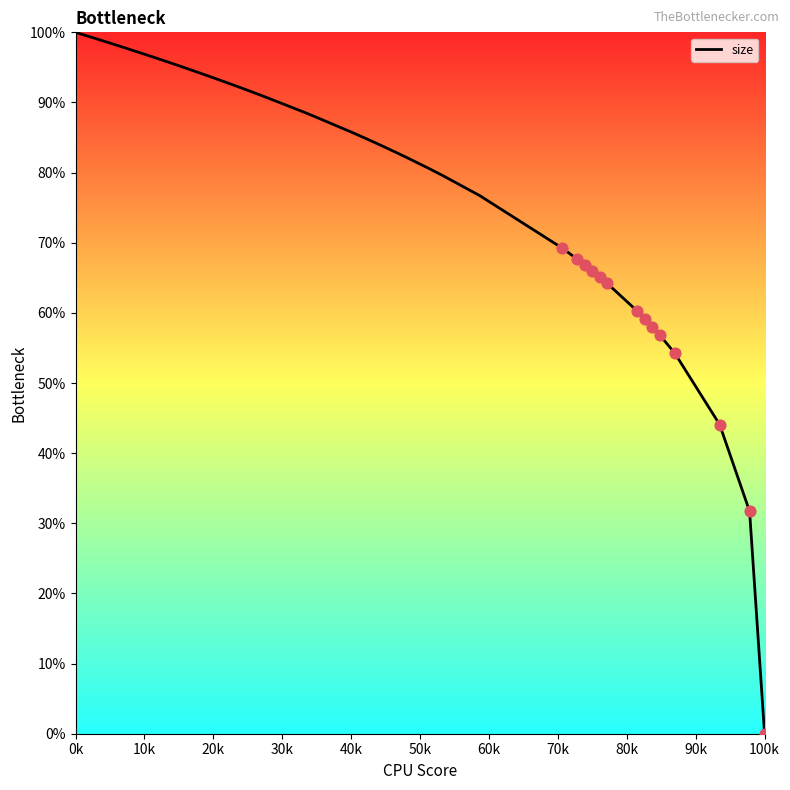

Does the chart have visible grid lines?

No